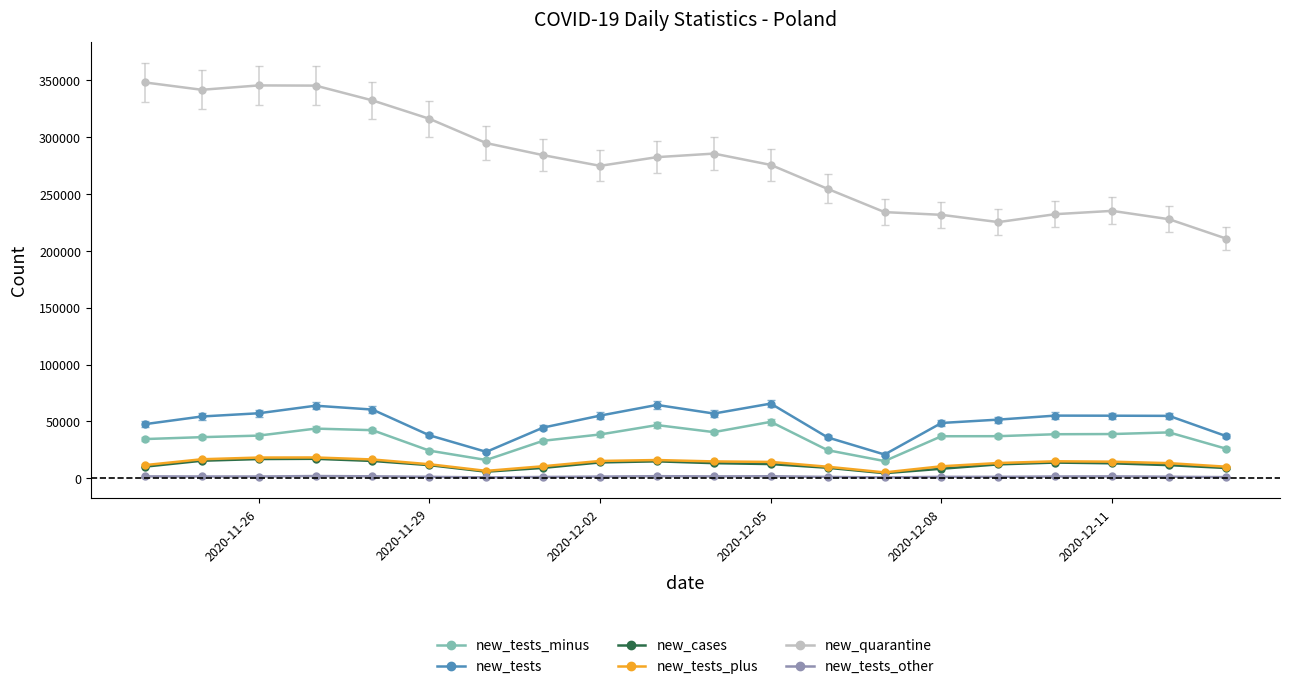

Which series has the widest spread of values?

new_quarantine